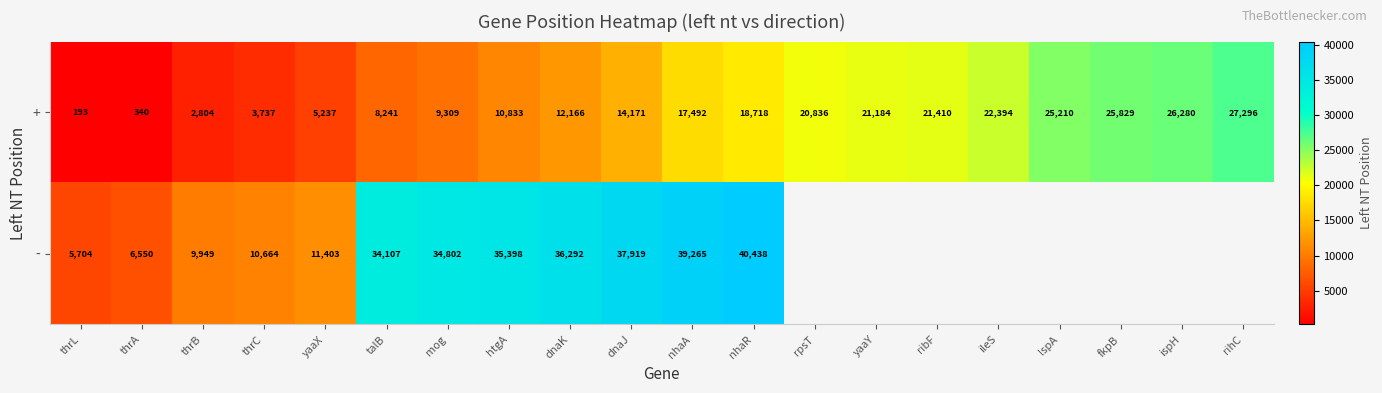

True or false: + has a value of 187.2 at thrA.

False